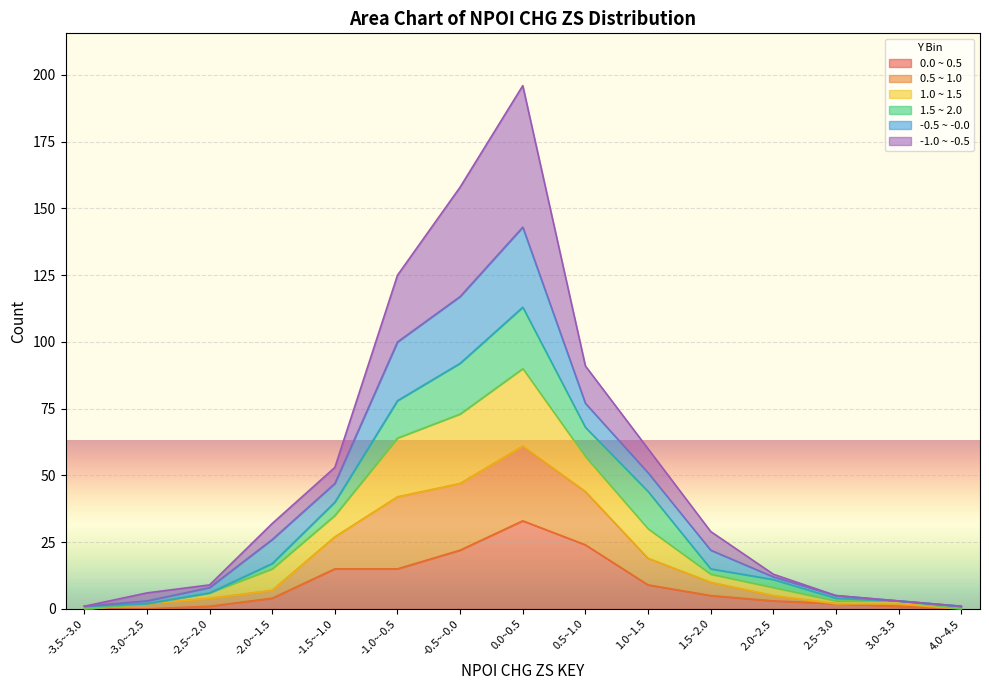

At which category is the sum across all series the highest?

0.0~0.5